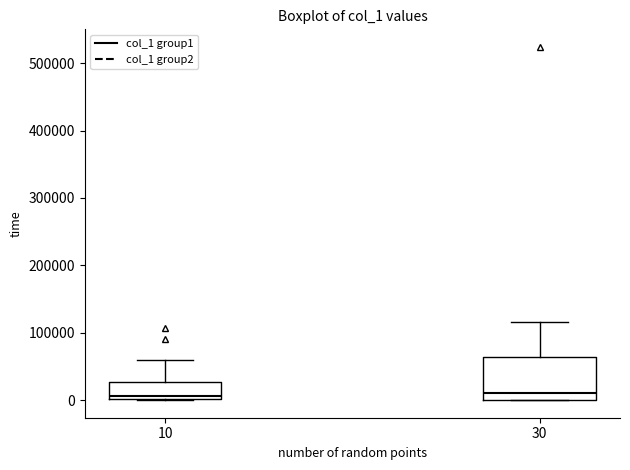

Reading left to right, read every box against the y-axis: the position of its median line, the range the box covers, and the ends of its whiskers. The values are not printed on the chart, so give them approximately, as read against the axis.

10: median 10000, box 0 to 30000, whiskers 0 to 60000
30: median 10000, box 0 to 60000, whiskers 0 to 120000